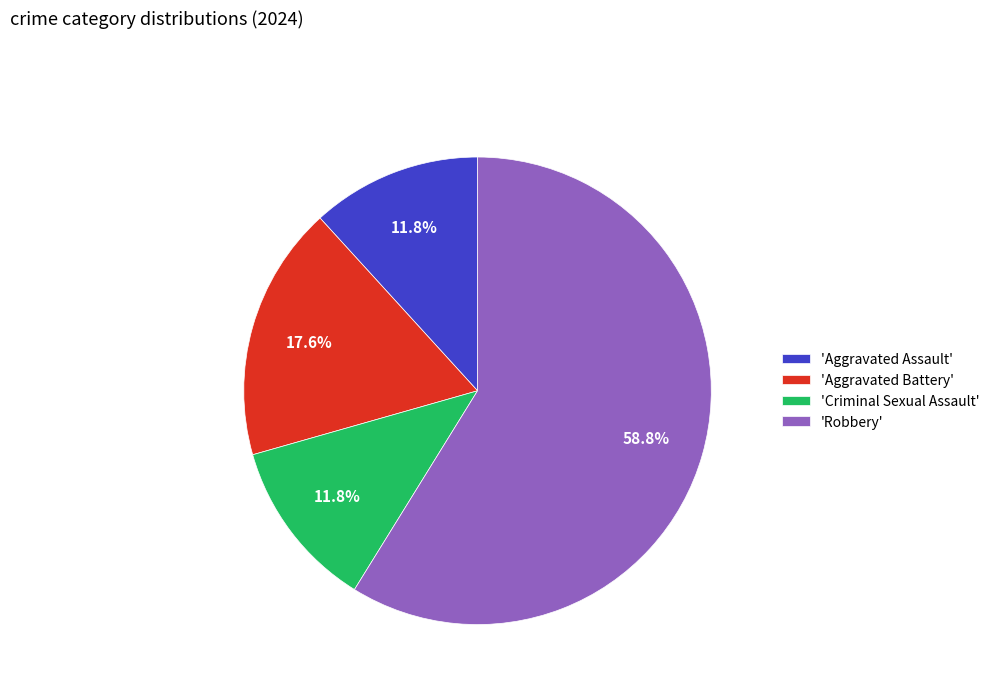

What is the largest slice in the pie chart?

'Robbery'